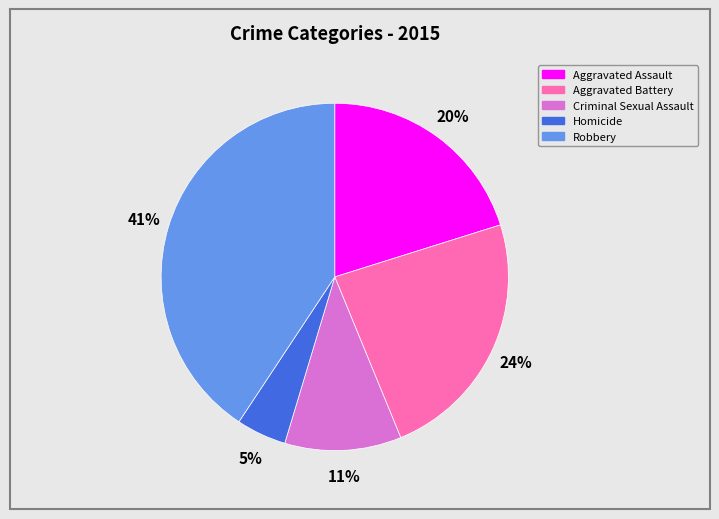

Is it true that Robbery is 30% of the pie?

False